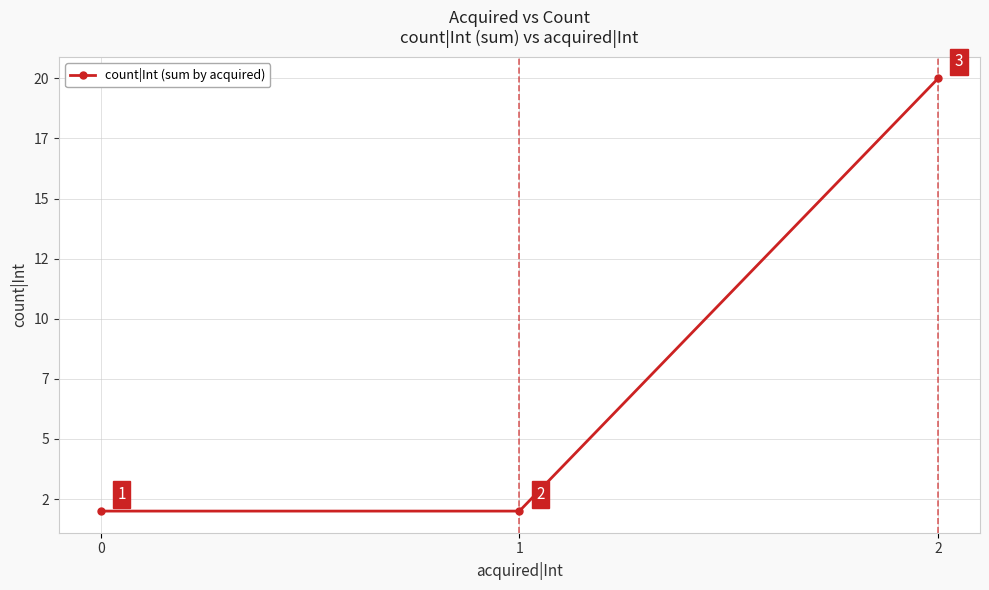

List the labels in order of value, largest first.

2, 0, 1